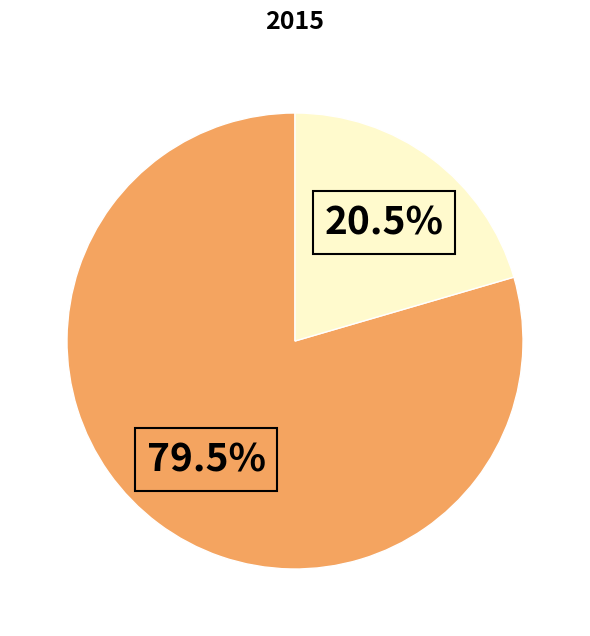

Does any single category account for the majority?

Yes